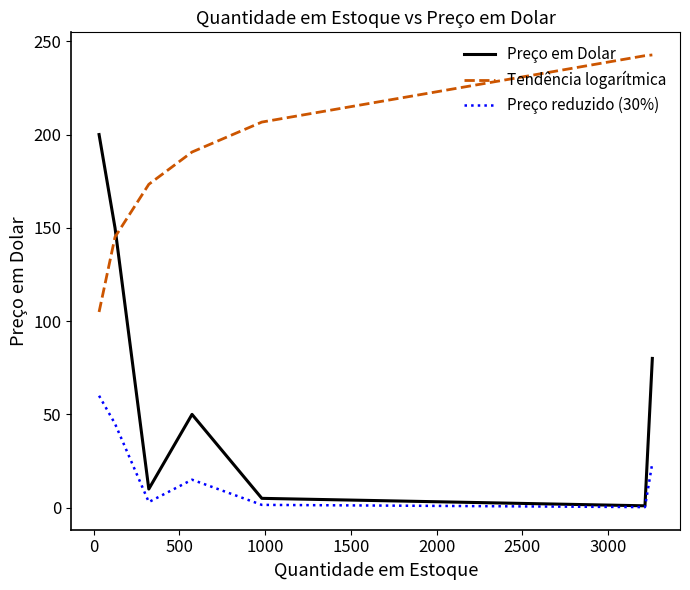

What is the maximum value for Preço reduzido (30%)?

60.0